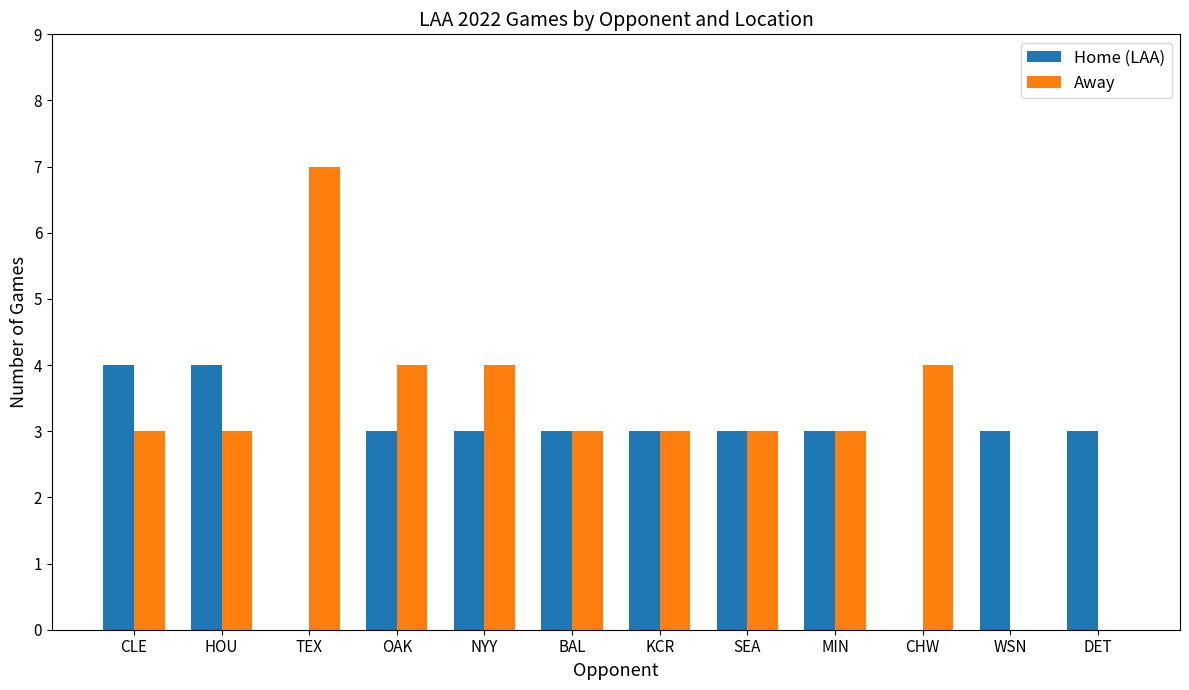

The Away series shows 4 at CHW. True or false?

True